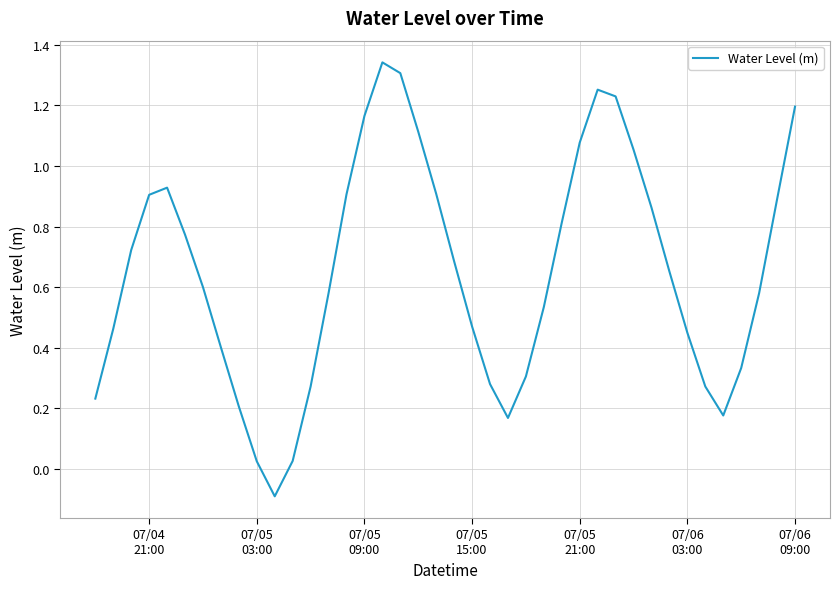

How many lines are shown in the chart?

1